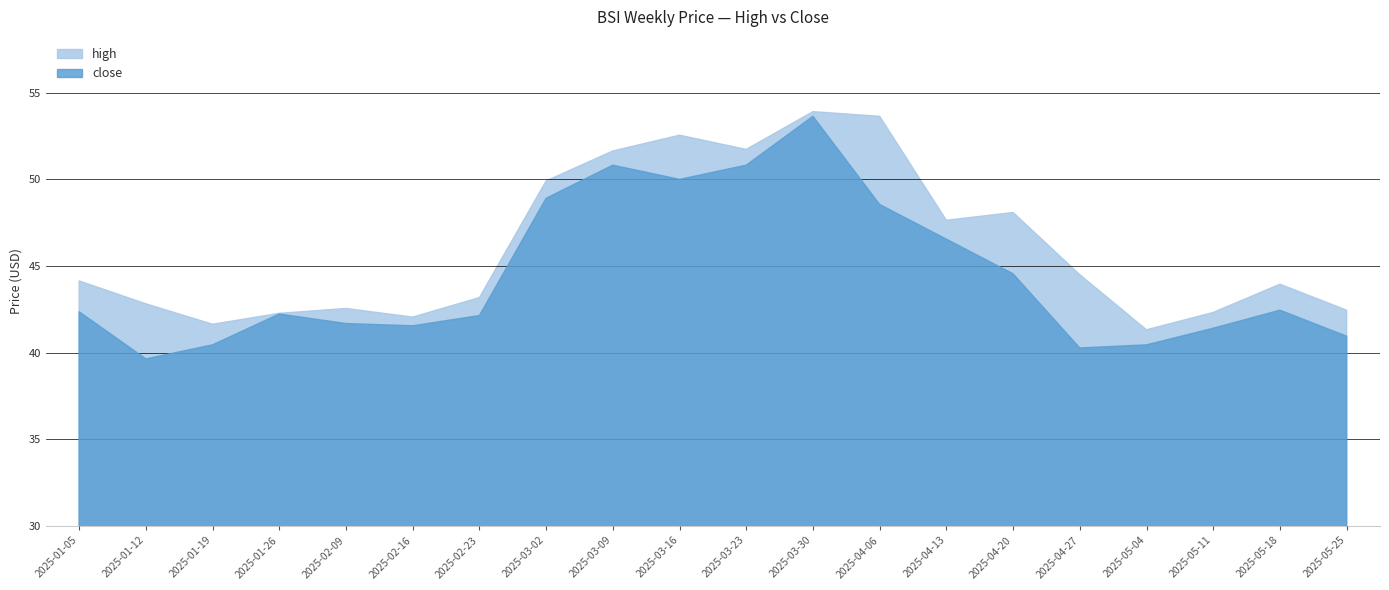

How many lines are shown in the chart?

2